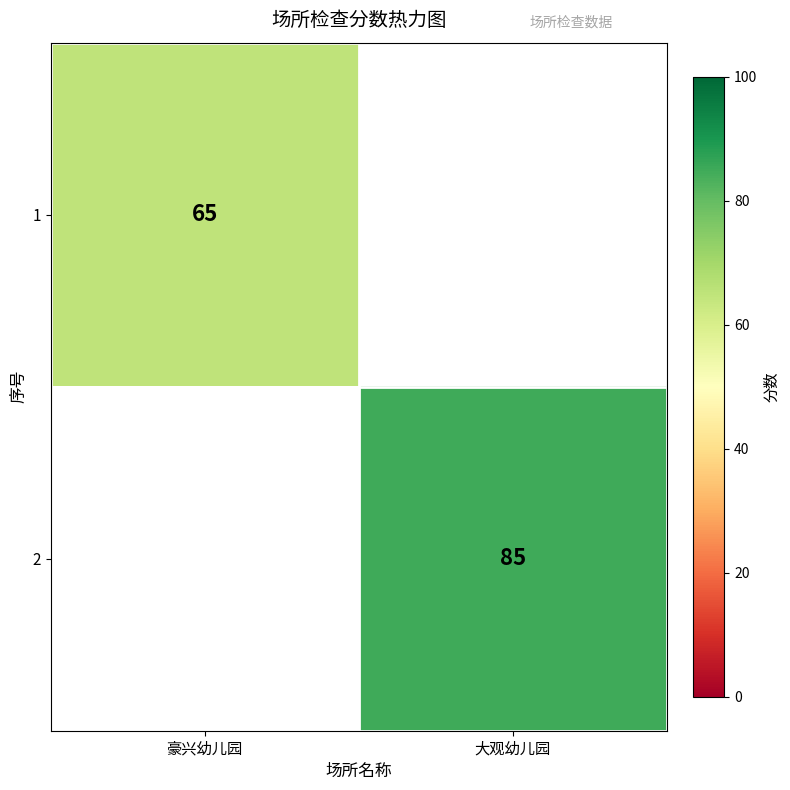

The value of 1 at 豪兴幼儿园 is 65. True or false?

True